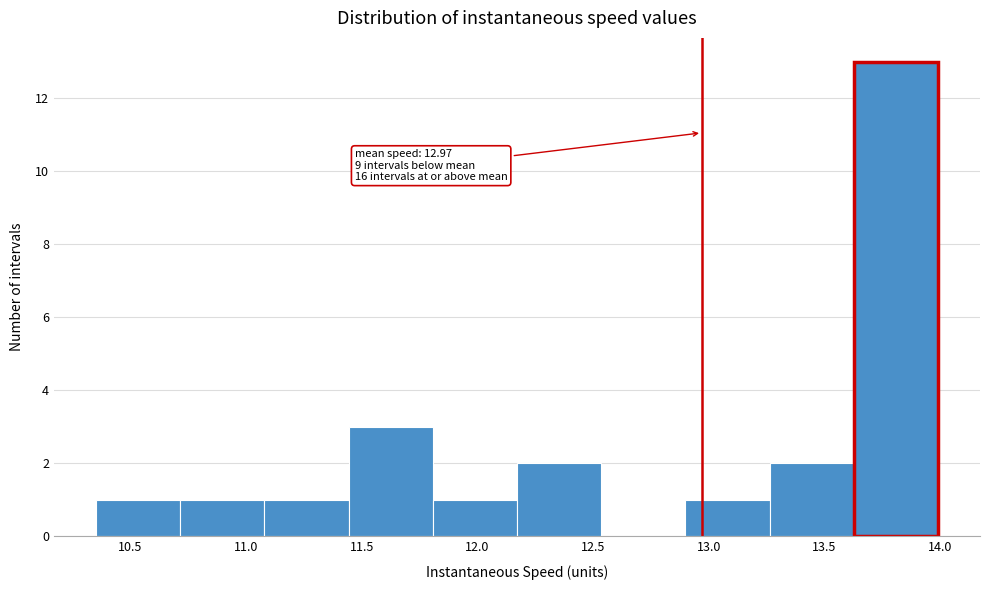

Over which range of the x-axis is the bar tallest?

13.65 to 14.00